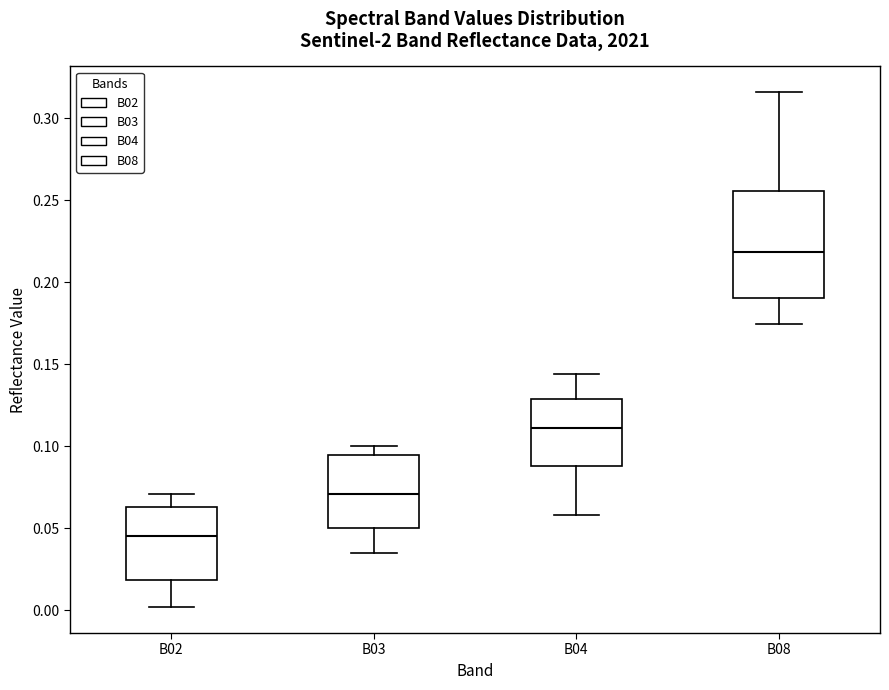

Reading left to right, read every box against the y-axis: the position of its median line, the range the box covers, and the ends of its whiskers. The values are not printed on the chart, so give them approximately, as read against the axis.

B02: median 0.045, box 0.020 to 0.065, whiskers 0.000 to 0.070
B03: median 0.070, box 0.050 to 0.095, whiskers 0.035 to 0.100
B04: median 0.110, box 0.090 to 0.130, whiskers 0.060 to 0.145
B08: median 0.220, box 0.190 to 0.255, whiskers 0.175 to 0.315